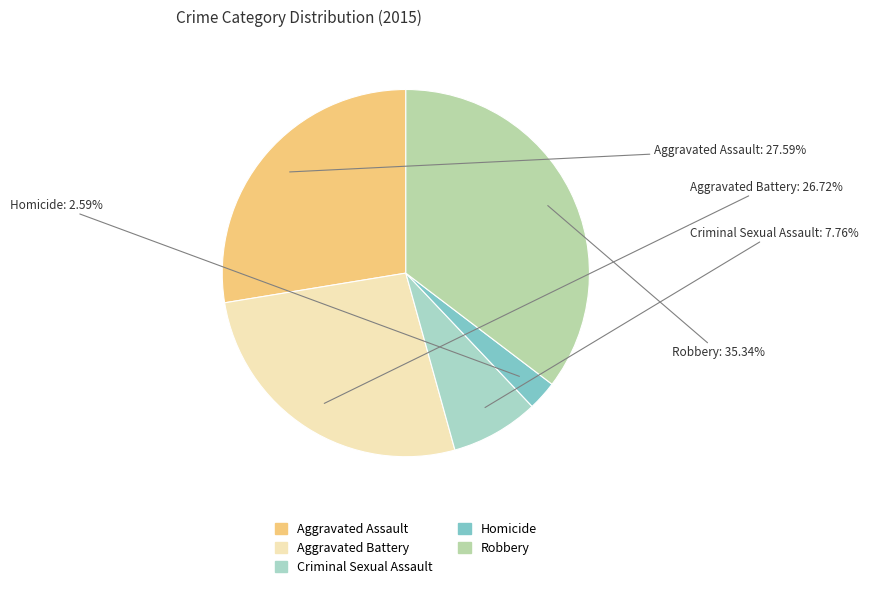

Is Homicide the majority of the pie?

No